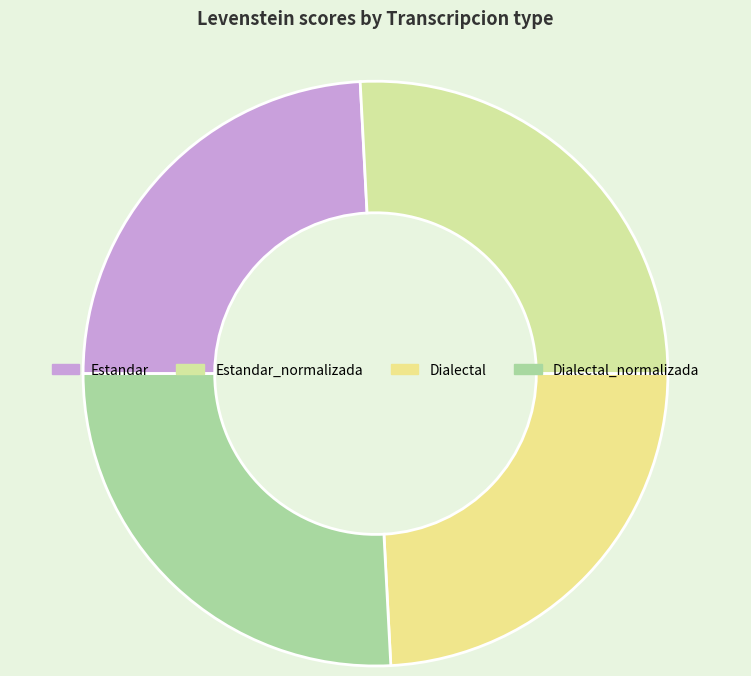

What is the ratio of the value at Estandar to the value at Estandar_normalizada?

0.9